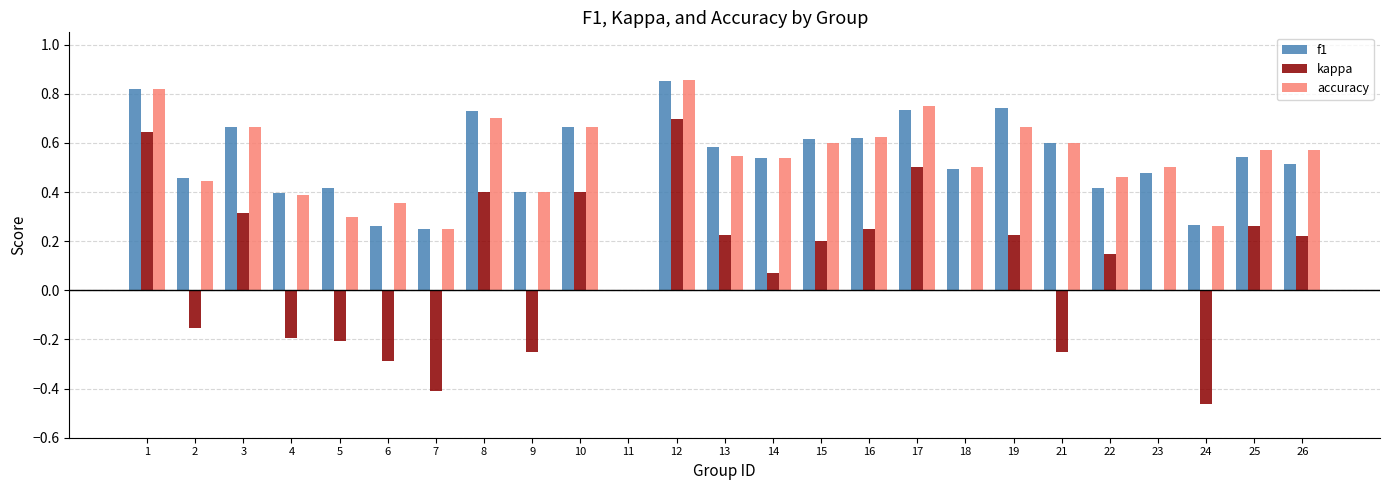

Count the number of categories in the chart.

25